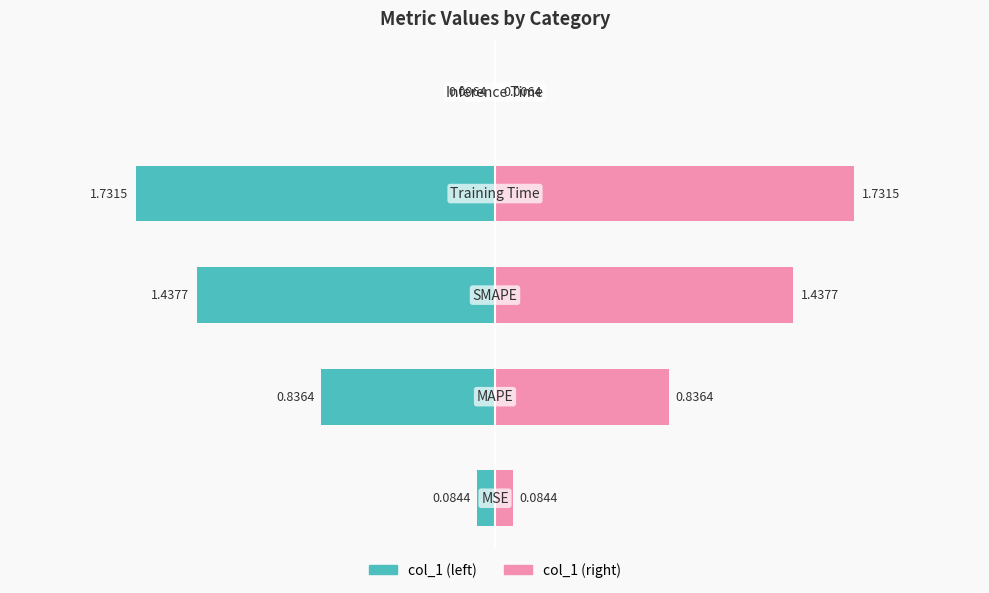

How many data points does each series have?

5